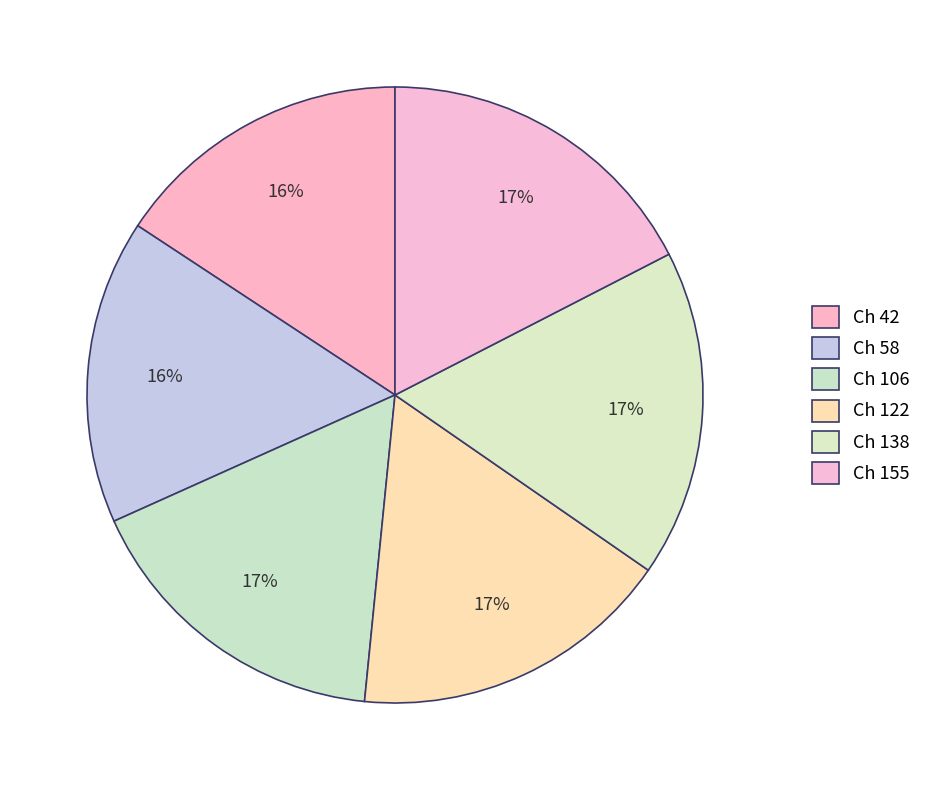

Count the number of slices in the pie.

6